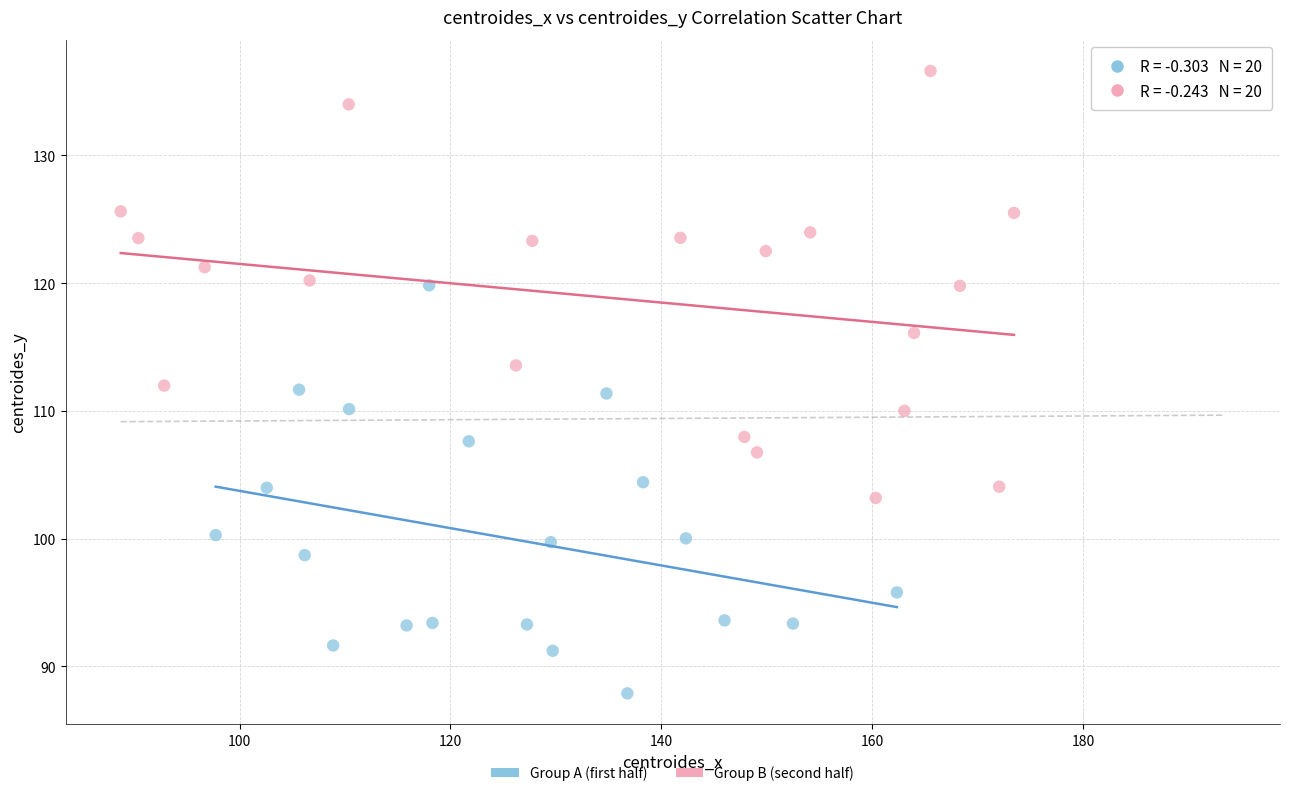

What are all the series names shown in the legend?

Group A (first half), Group B (second half)